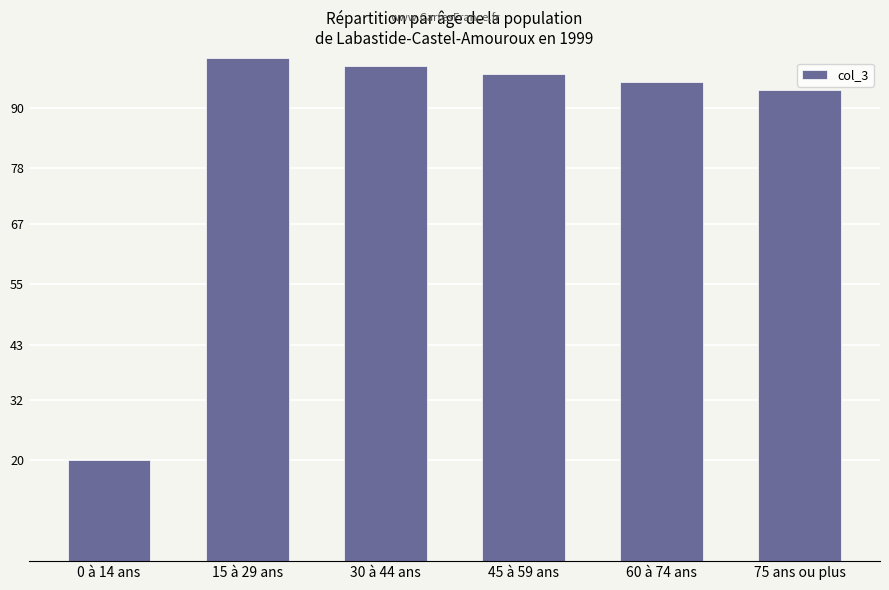

How many data points are above 96?

3